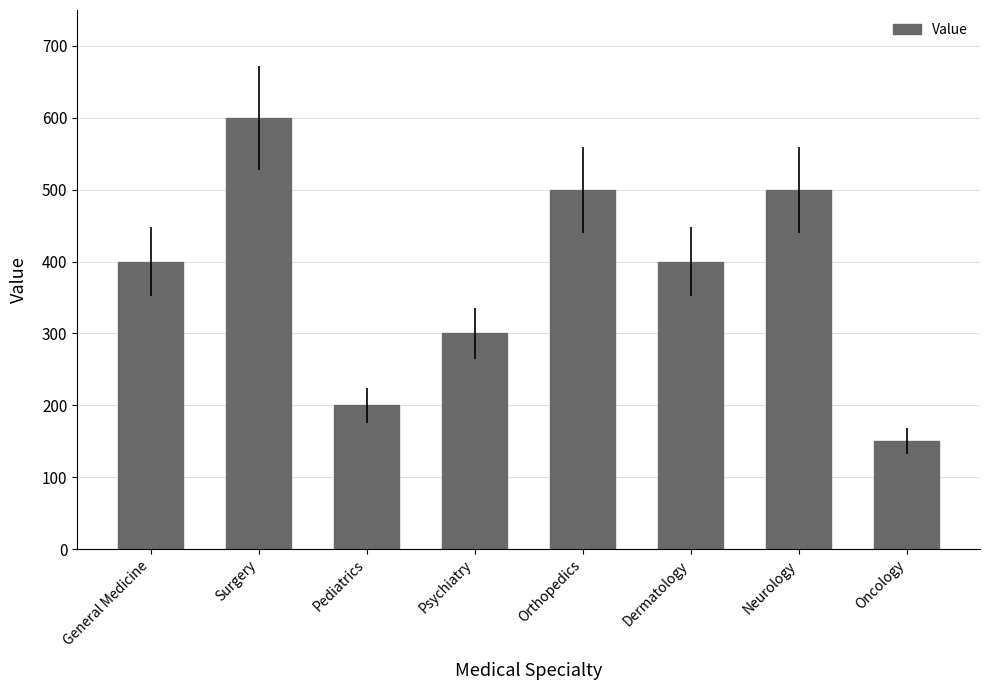

Read the value at Neurology, to the nearest 10.

500